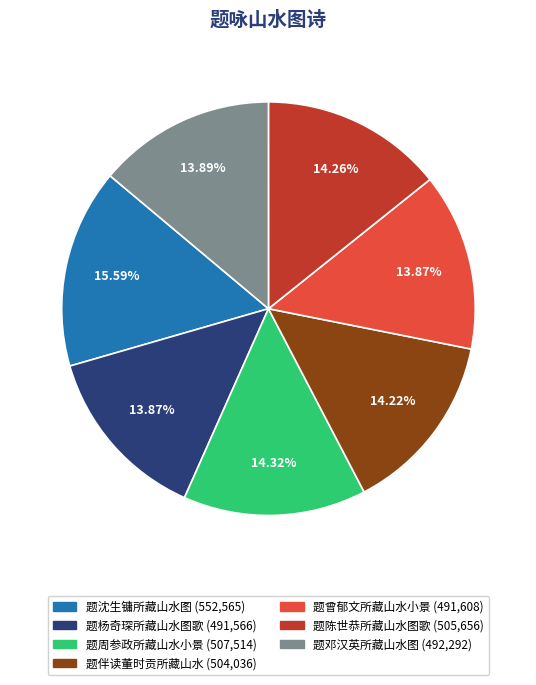

Which has a higher value, 题沈生镛所藏山水图 or 题陈世恭所藏山水图歌?

题沈生镛所藏山水图